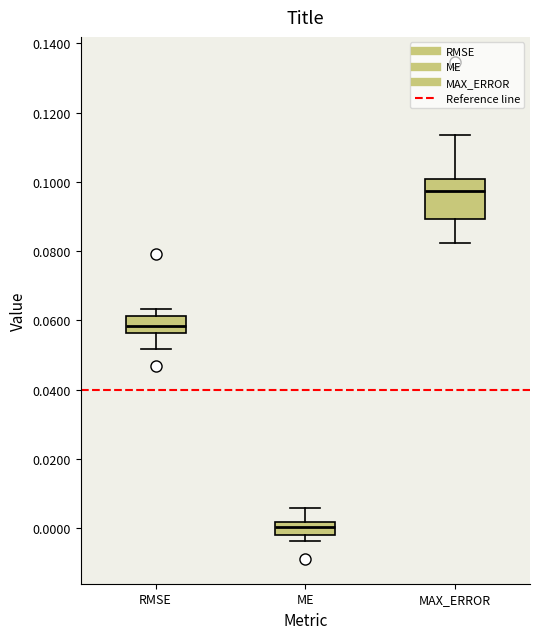

Where is the upper edge of the box for RMSE on the y-axis? The values are not printed on the chart, so give them approximately, as read against the axis.

0.062